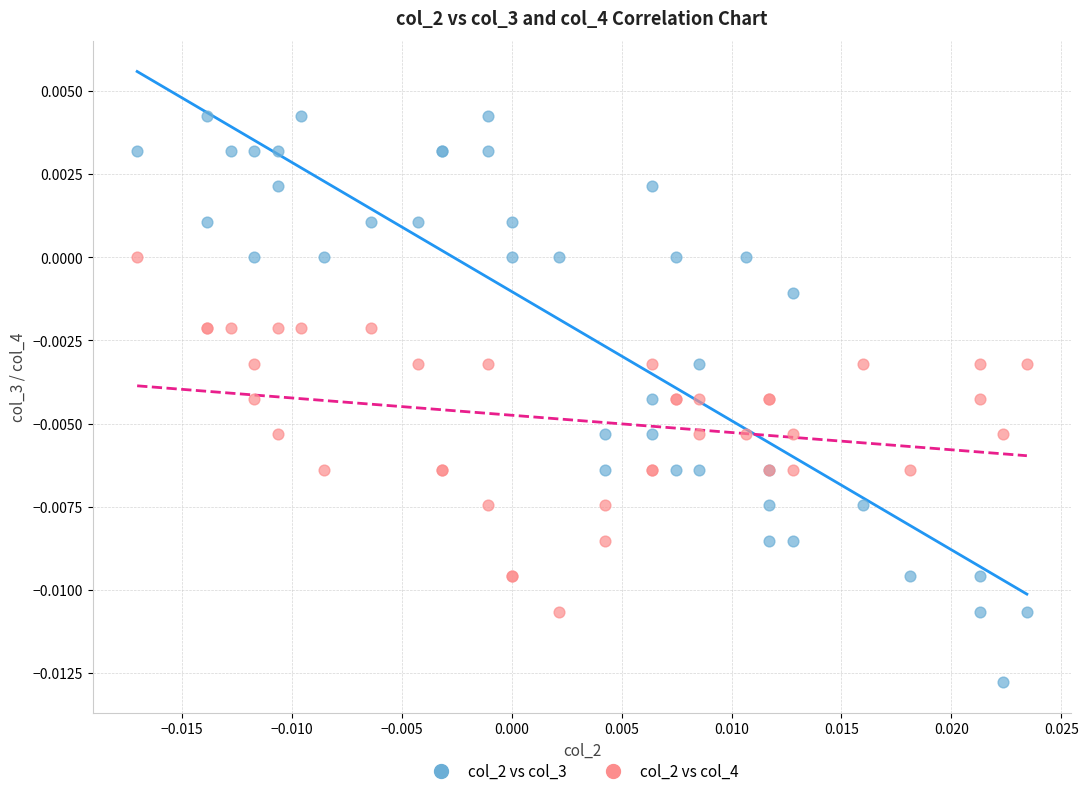

Which series reaches the maximum Y coordinate?

col_2 vs col_3